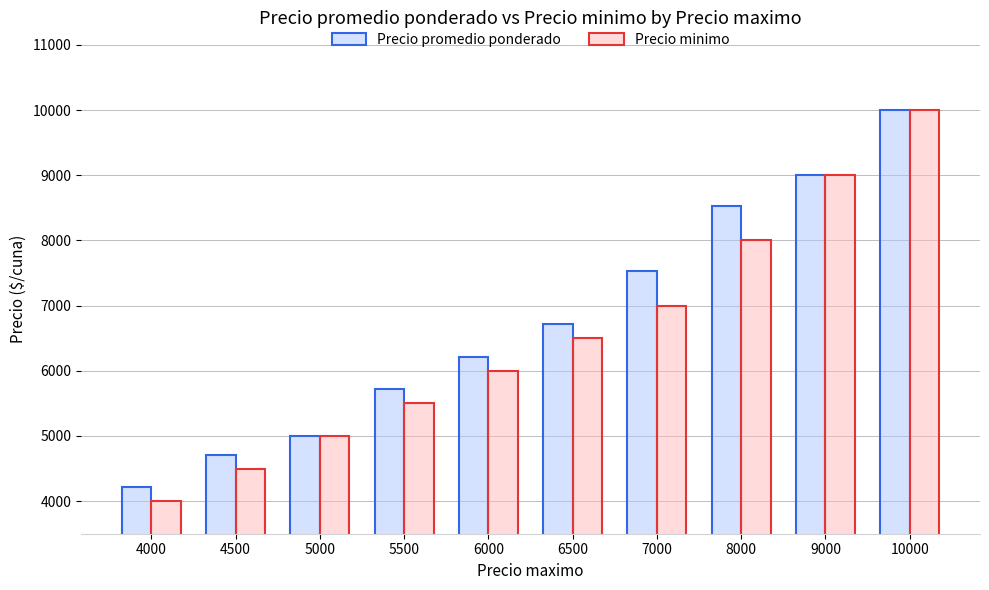

What is the lowest value of the Precio promedio ponderado series?

4213